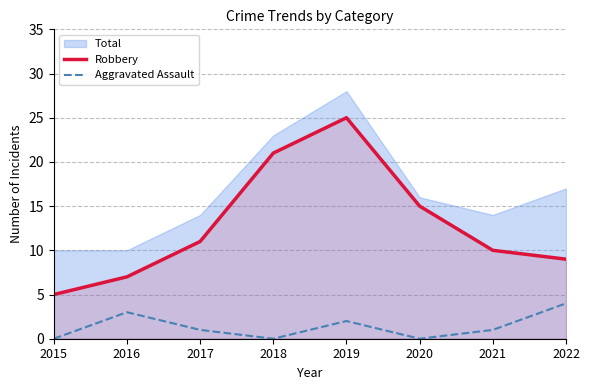

Between 2017 and 2022, which is larger?

2017